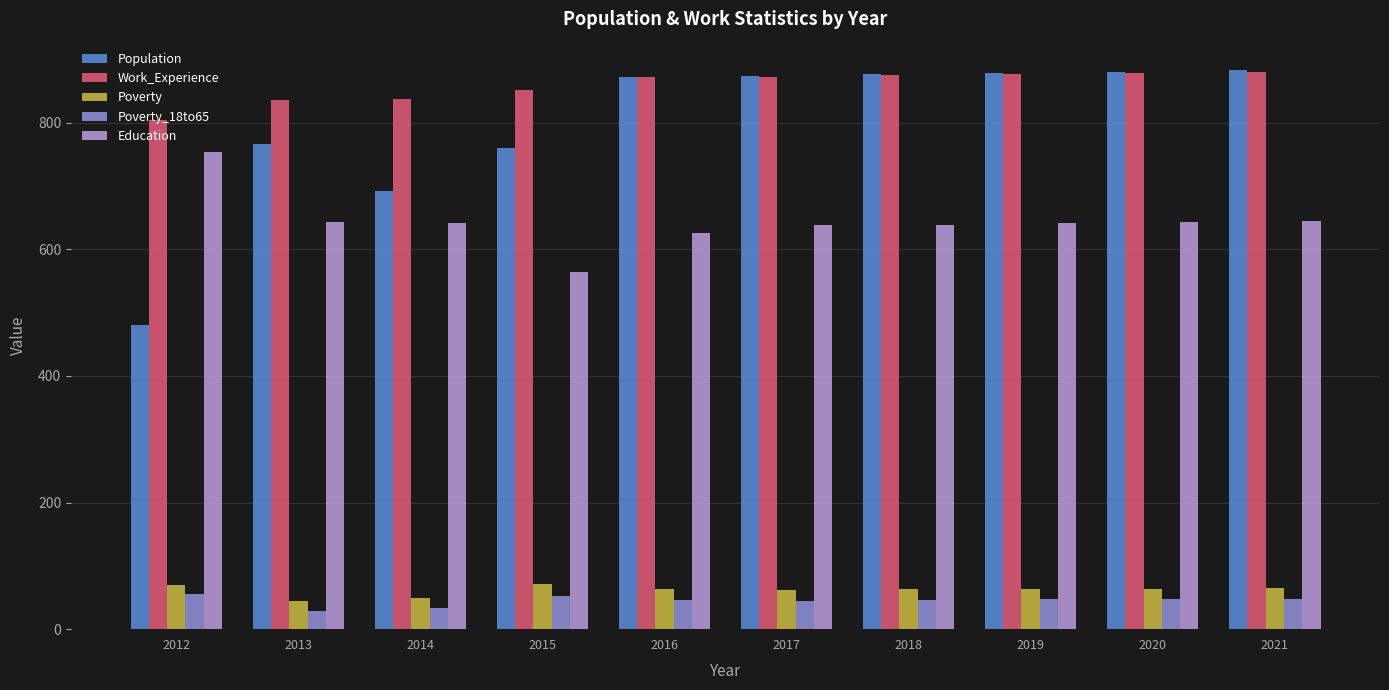

At how many categories does at least one series exceed 862?

6